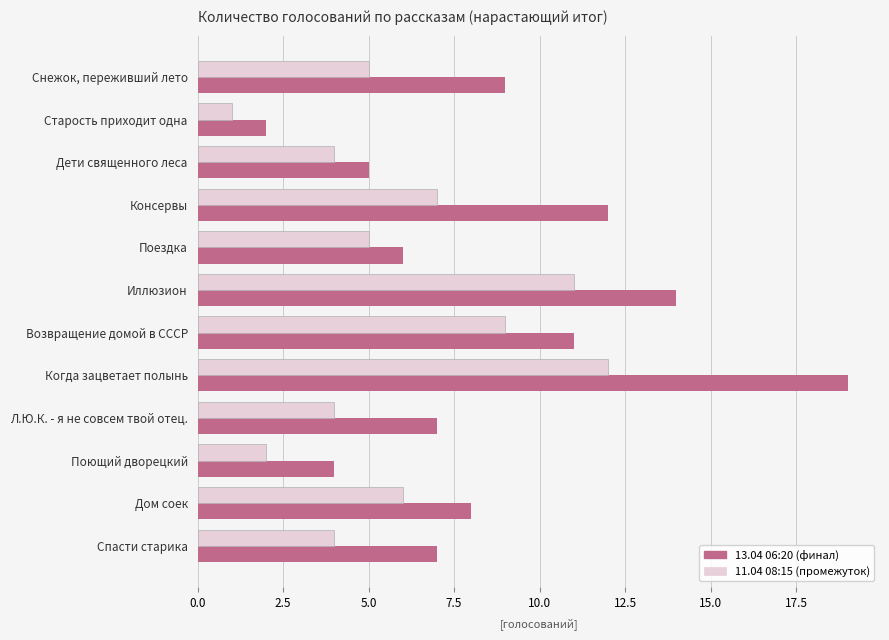

What is the spread (max minus min) of values at Консервы?

5